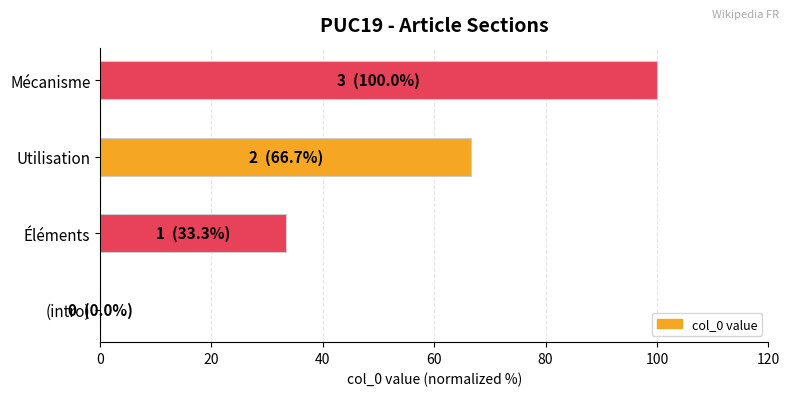

How many data points does each series have?

4